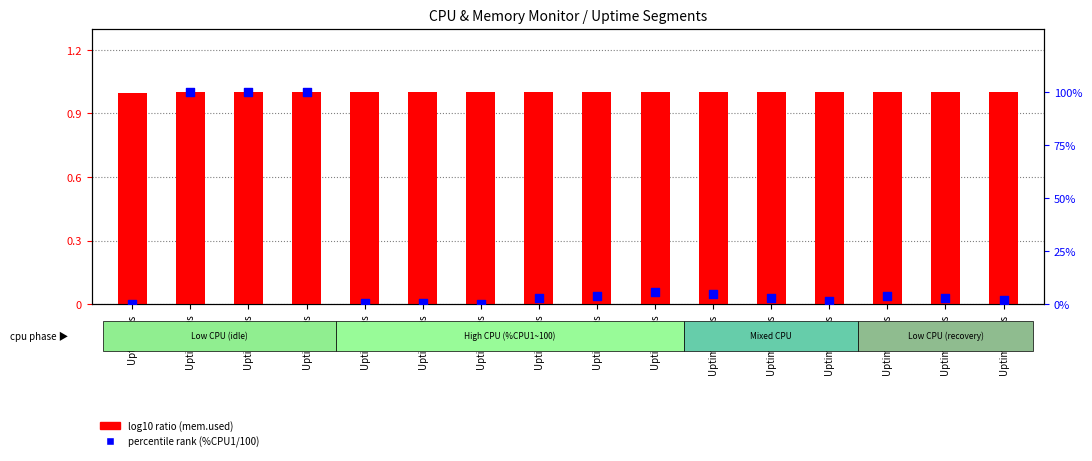

Is the value of log10 ratio at Uptime=40s greater than the value of percentile rank within the sample at Uptime=90s?

Yes